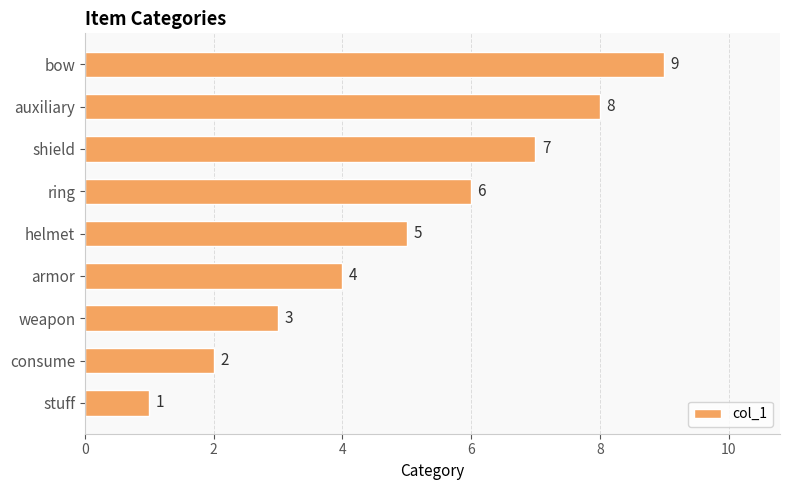

At which category does the chart reach its peak across all series?

bow